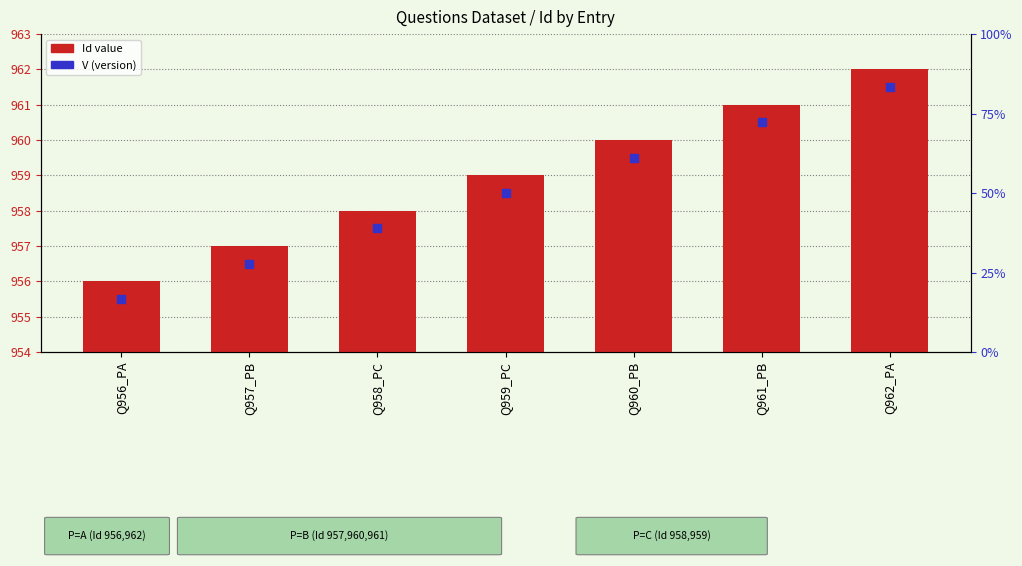

Which series contains the highest Y value?

Id value